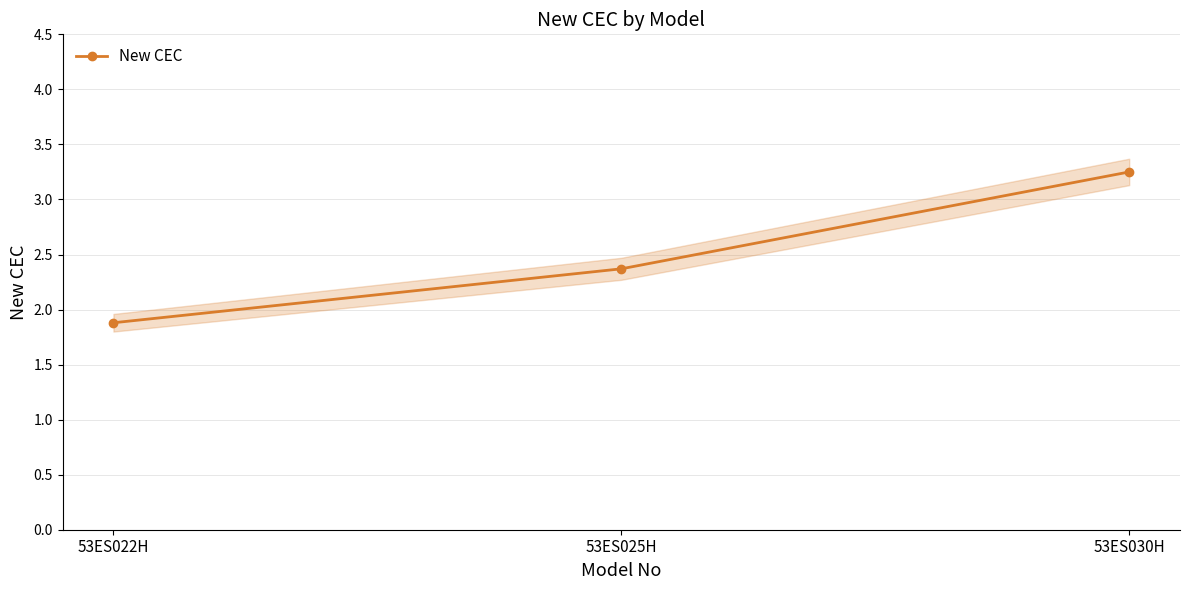

The value at 53ES030H is 3.2. True or false?

True